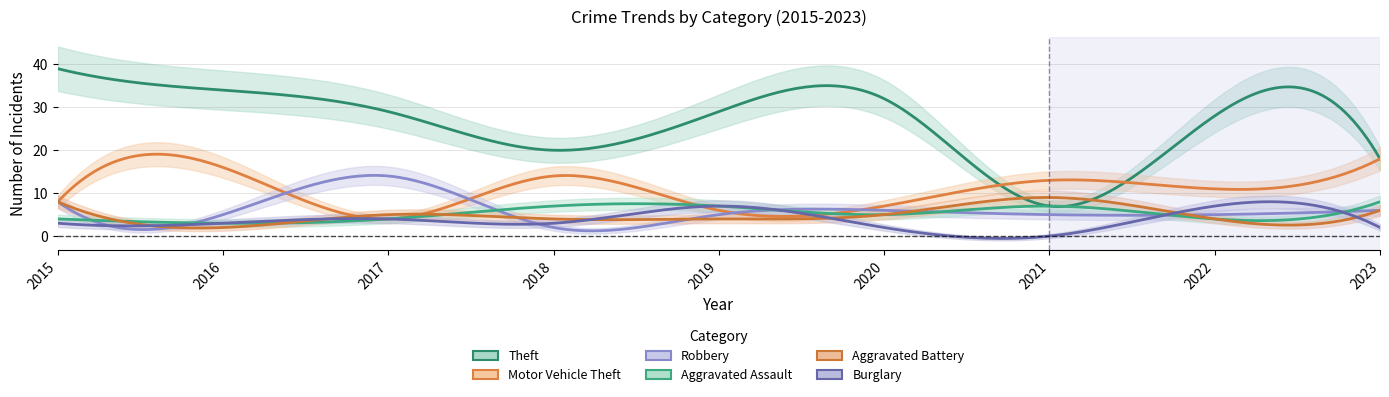

In Aggravated Battery, how many points are lower than both neighbors (excluding endpoints)?

2